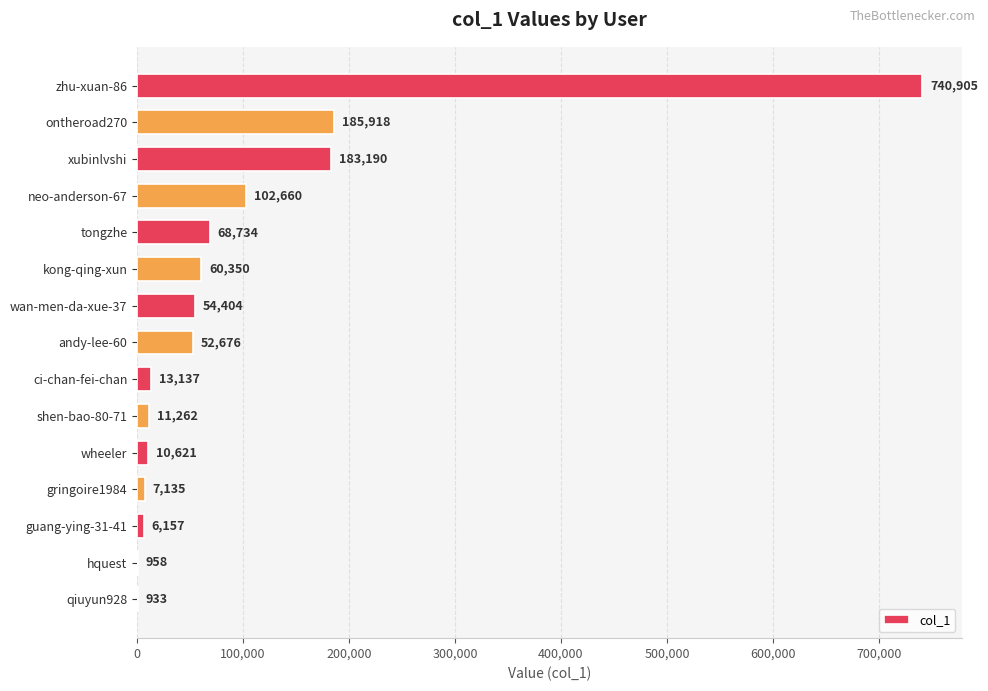

Count the number of categories in the chart.

15